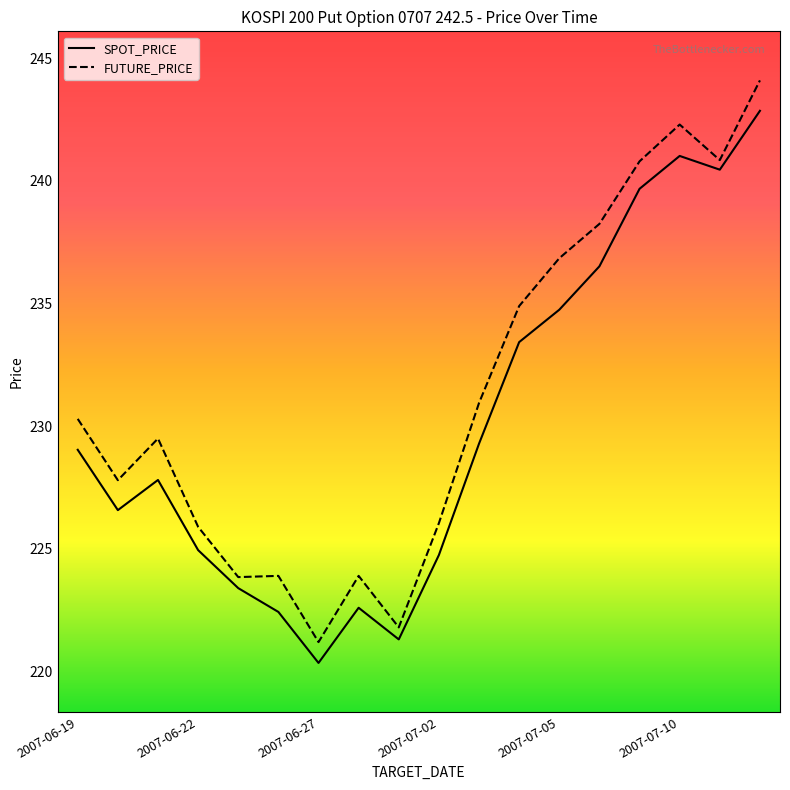

What is the difference between the maximum and minimum values in the SPOT_PRICE series?

22.5